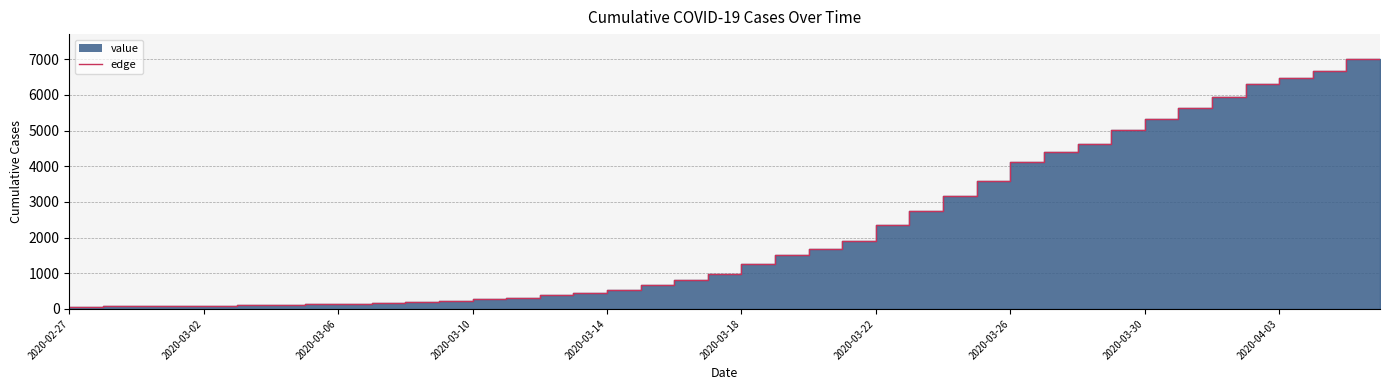

True or false: the data has more than 0 interior local peaks.

False